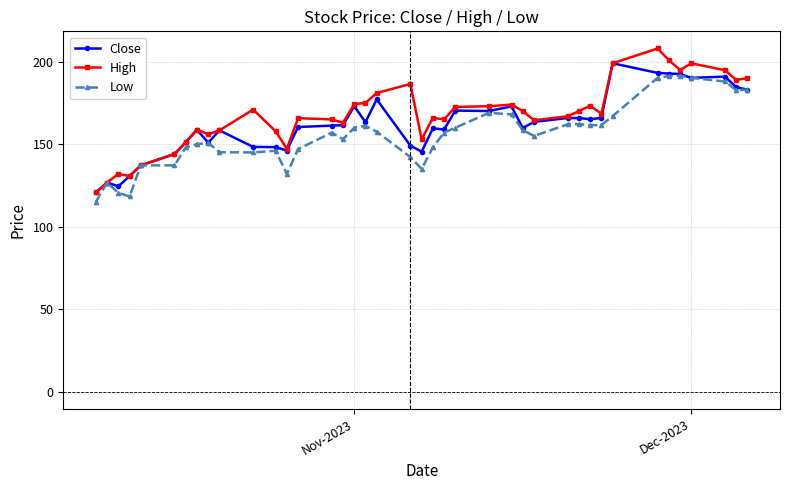

Which series has the widest spread of values?

High